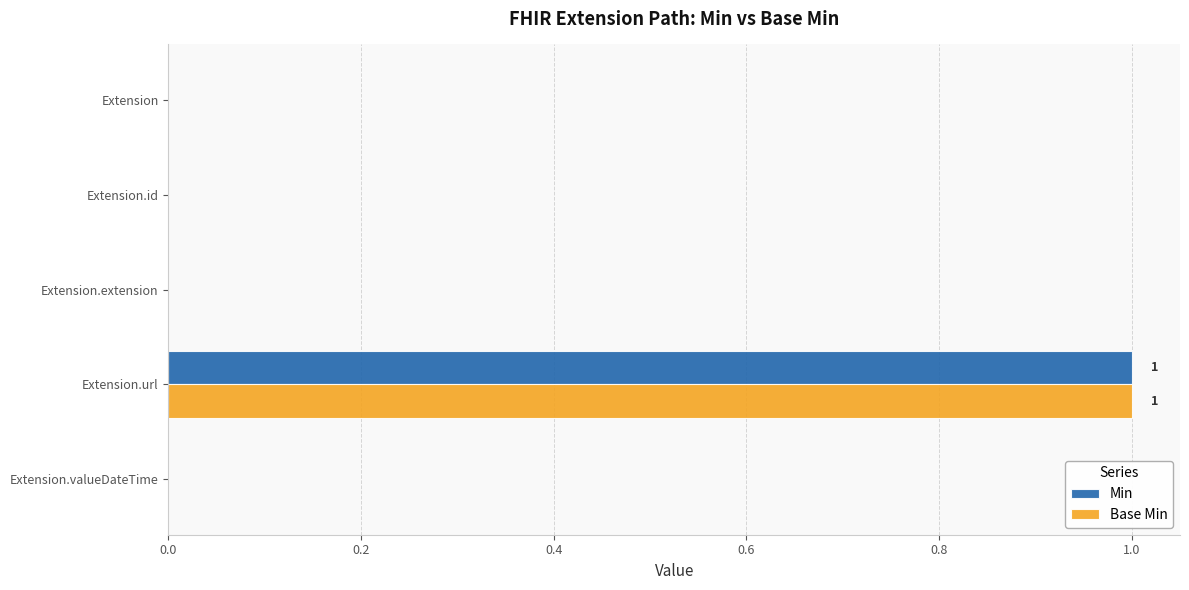

True or false: Base Min has a value of 0 at Extension.extension.

True